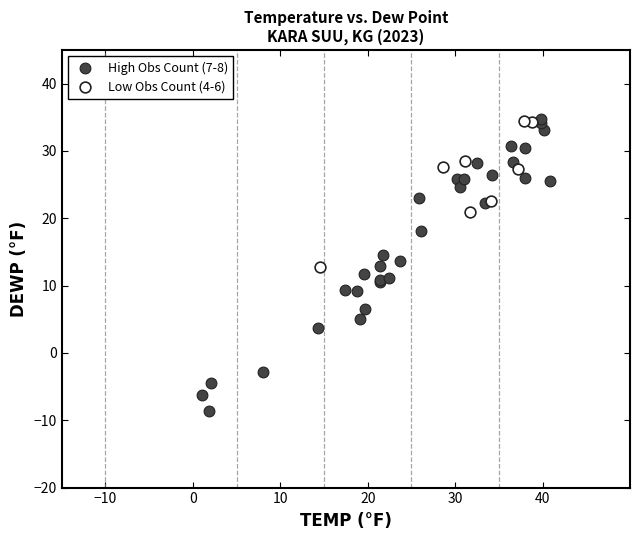

What are all the series names shown in the legend?

High Obs Count (7-8), Low Obs Count (4-6)